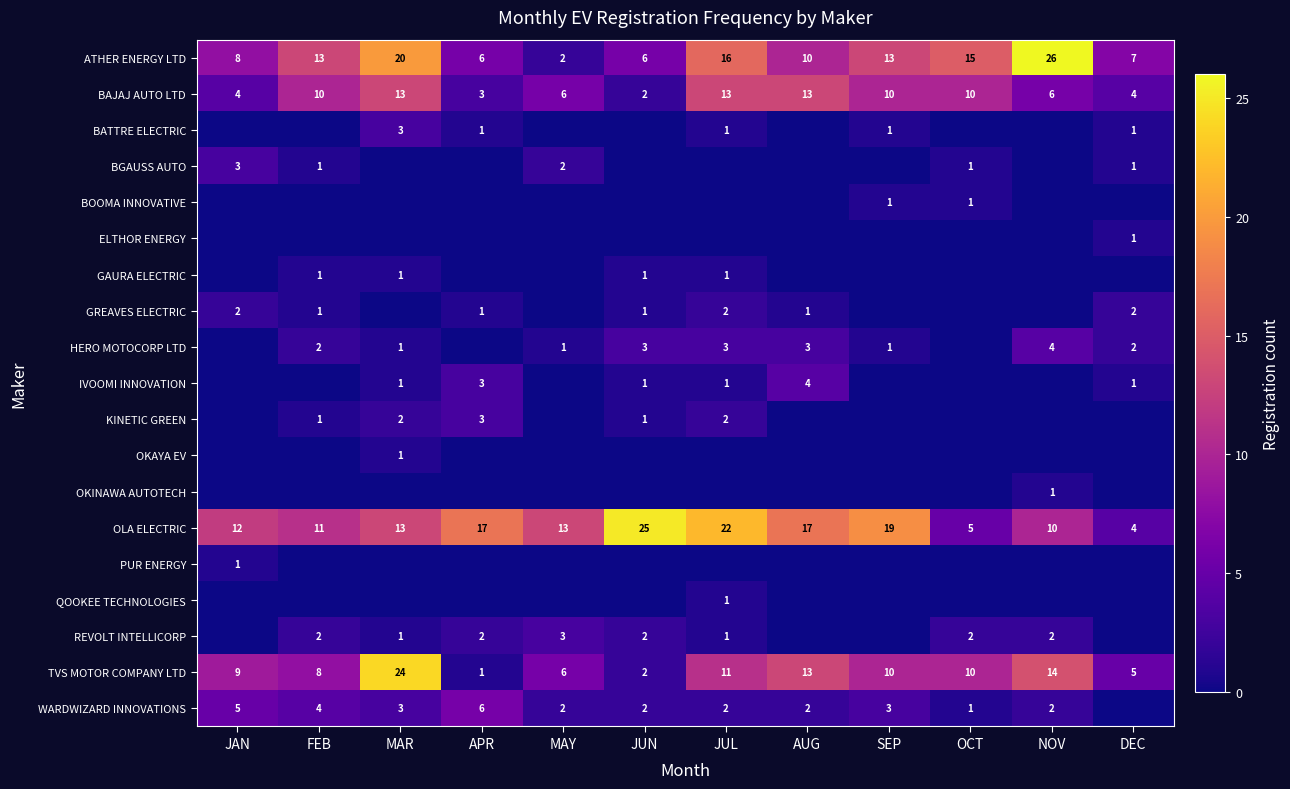

Is it true that BOOMA INNOVATIVE equals 1 at SEP?

True